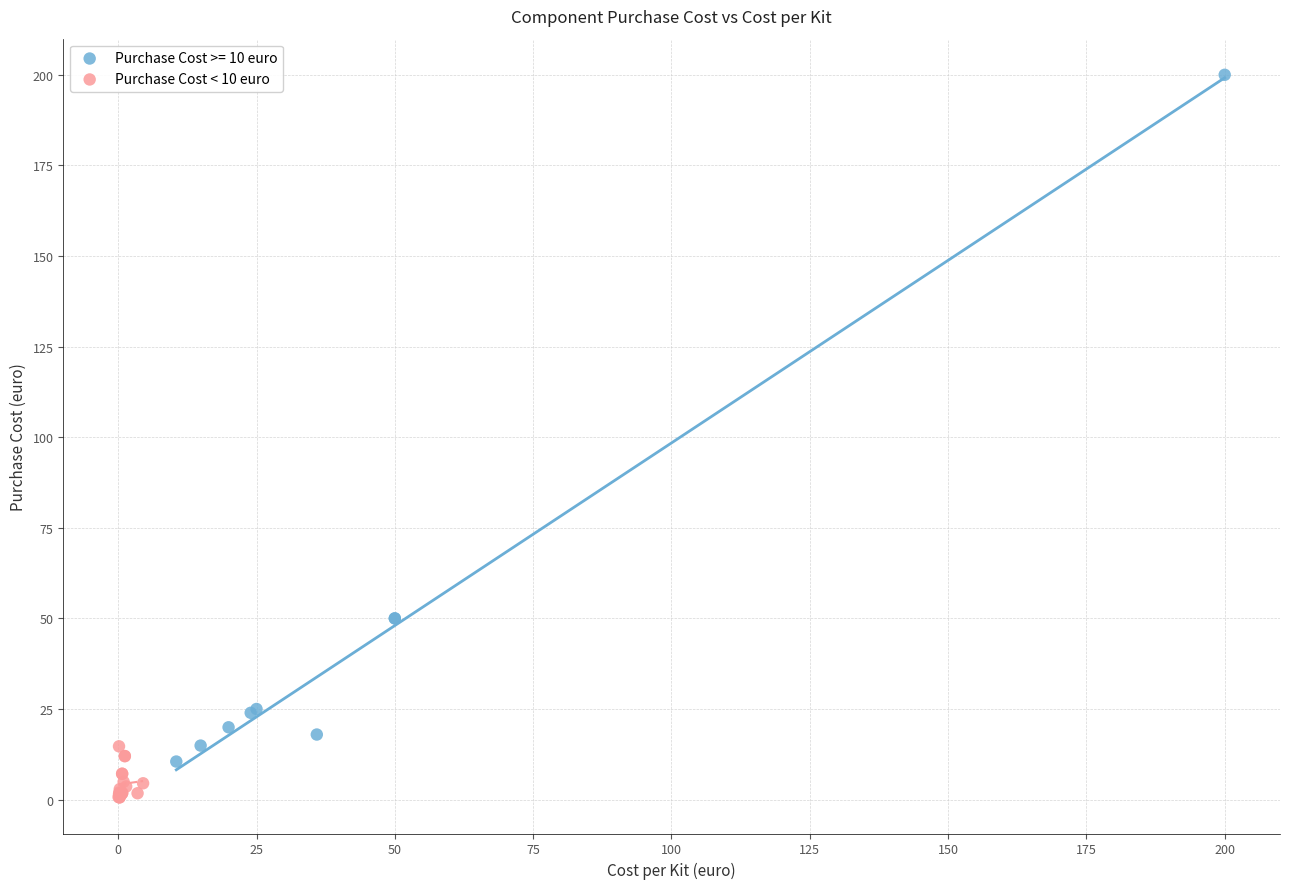

Which series contains the highest Y value?

Purchase Cost >= 10 euro